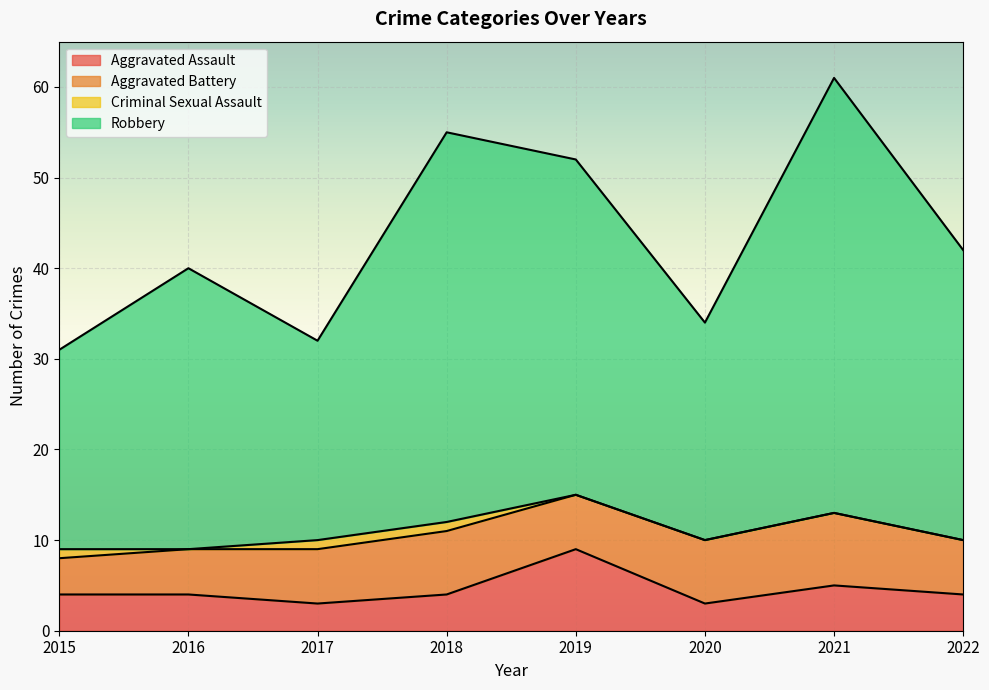

At which category does Aggravated Assault reach its first local valley?

2017